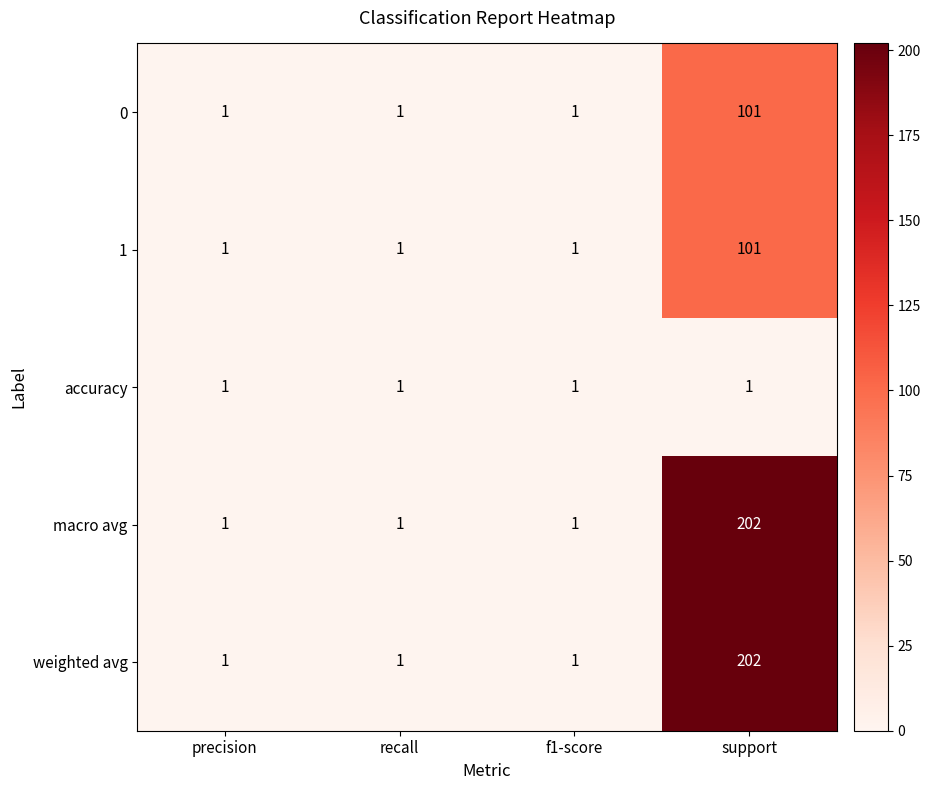

What is the sum of all macro avg values?

205